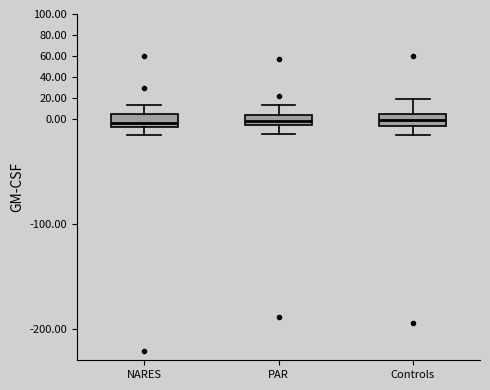

Reading left to right, transcribe this box plot: for each box, give where its median line is, the range the box spans, and where its two whiskers end, as read against the y-axis. The values are not printed on the chart, so give them approximately, as read against the axis.

NARES: median -4, box -8 to 4, whiskers -16 to 14
PAR: median -2, box -6 to 4, whiskers -14 to 14
Controls: median -2, box -6 to 4, whiskers -14 to 18